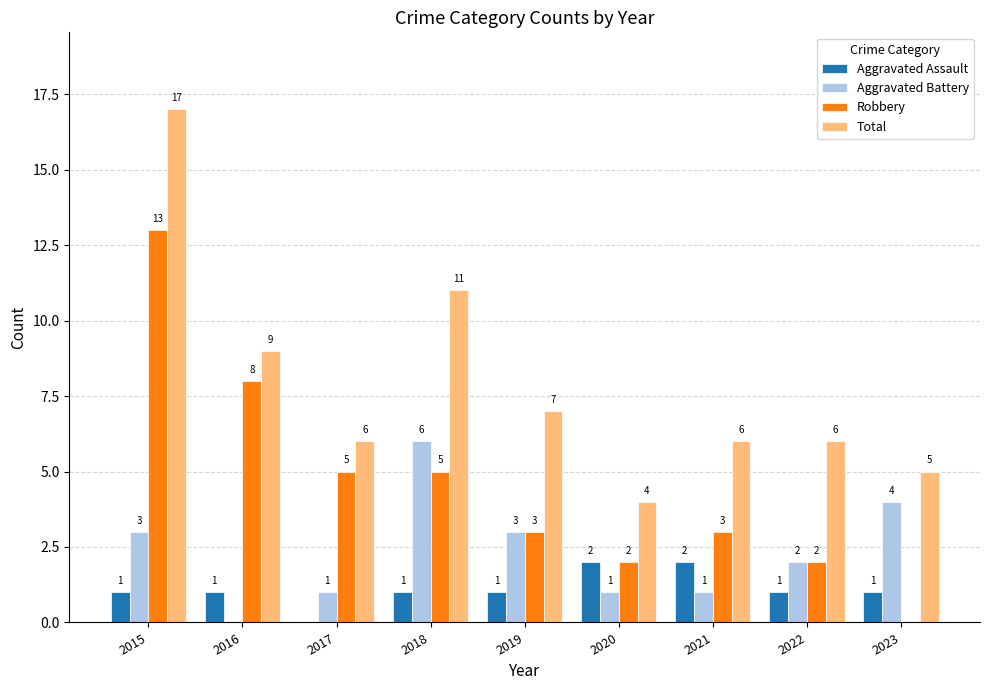

What are all the series names shown in the legend?

Aggravated Assault, Aggravated Battery, Robbery, Total